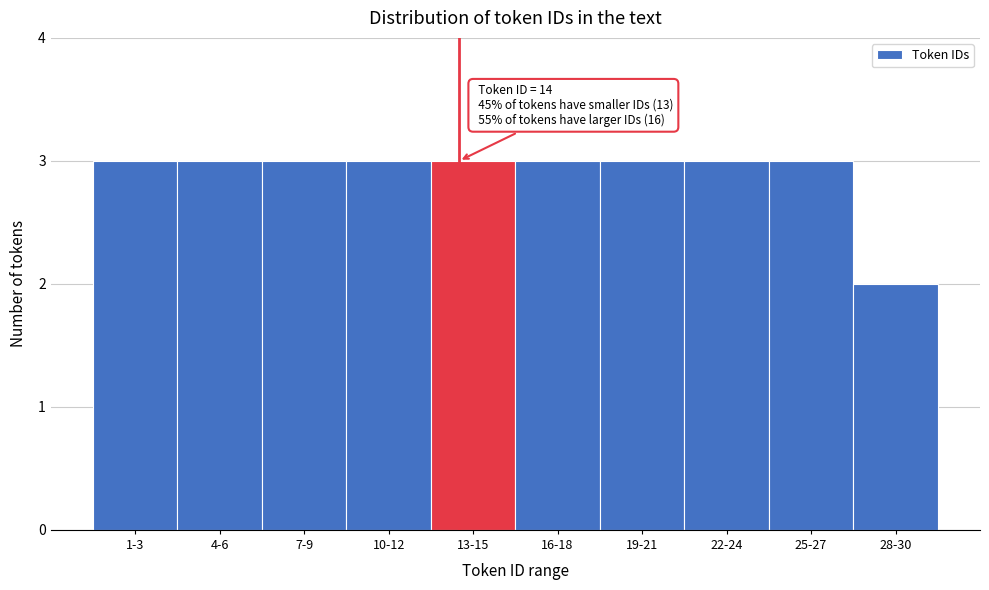

Reading left to right, extract all data points from this chart.

3	3	3	3	3	3	3	3	3	2